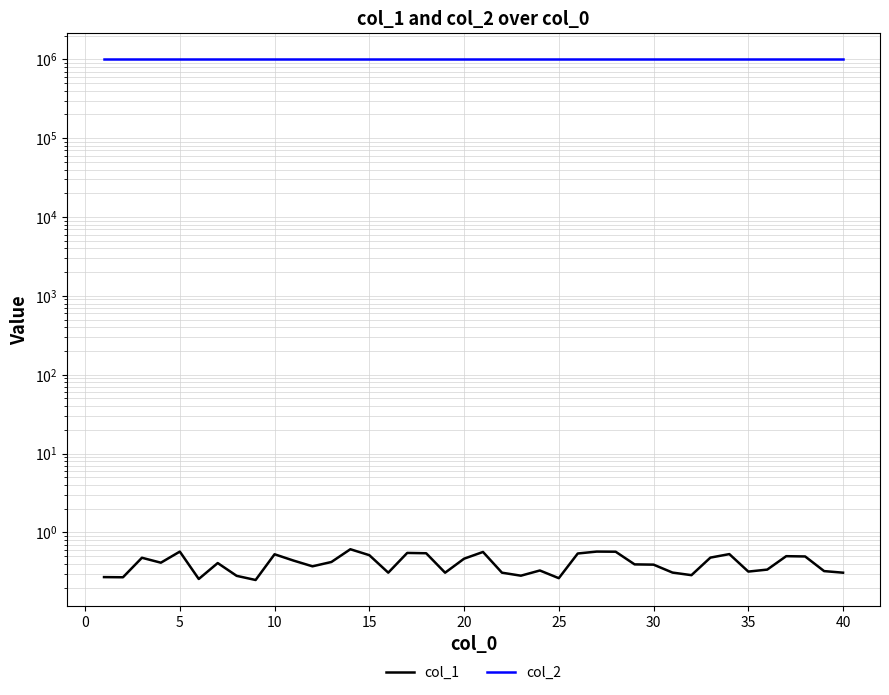

Reading right to left, transcribe all the data shown in this chart.

col_1: 0.3	0.3	0.5	0.5	0.3	0.3	0.5	0.5	0.3	0.3	0.4	0.4	0.6	0.6	0.5	0.3	0.3	0.3	0.3	0.6	0.5	0.3	0.5	0.5	0.3	0.5	0.6	0.4	0.4	0.4	0.5	0.2	0.3	0.4	0.3	0.6	0.4	0.5	0.3	0.3
col_2: 1000000.0	1000000.0	1000000.0	1000000.0	1000000.0	1000000.0	1000000.0	1000000.0	1000000.0	1000000.0	1000000.0	1000000.0	1000000.0	1000000.0	1000000.0	1000000.0	1000000.0	1000000.0	1000000.0	1000000.0	1000000.0	1000000.0	1000000.0	1000000.0	1000000.0	1000000.0	1000000.0	1000000.0	1000000.0	1000000.0	1000000.0	1000000.0	1000000.0	1000000.0	1000000.0	1000000.0	1000000.0	1000000.0	1000000.0	1000000.0